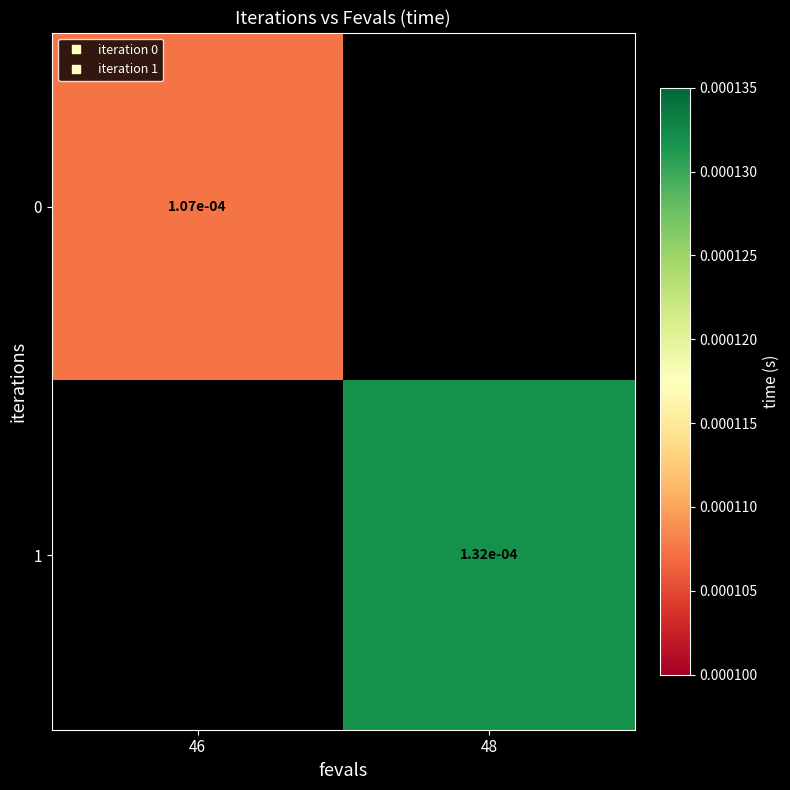

Which label corresponds to the smallest value in the chart?

46